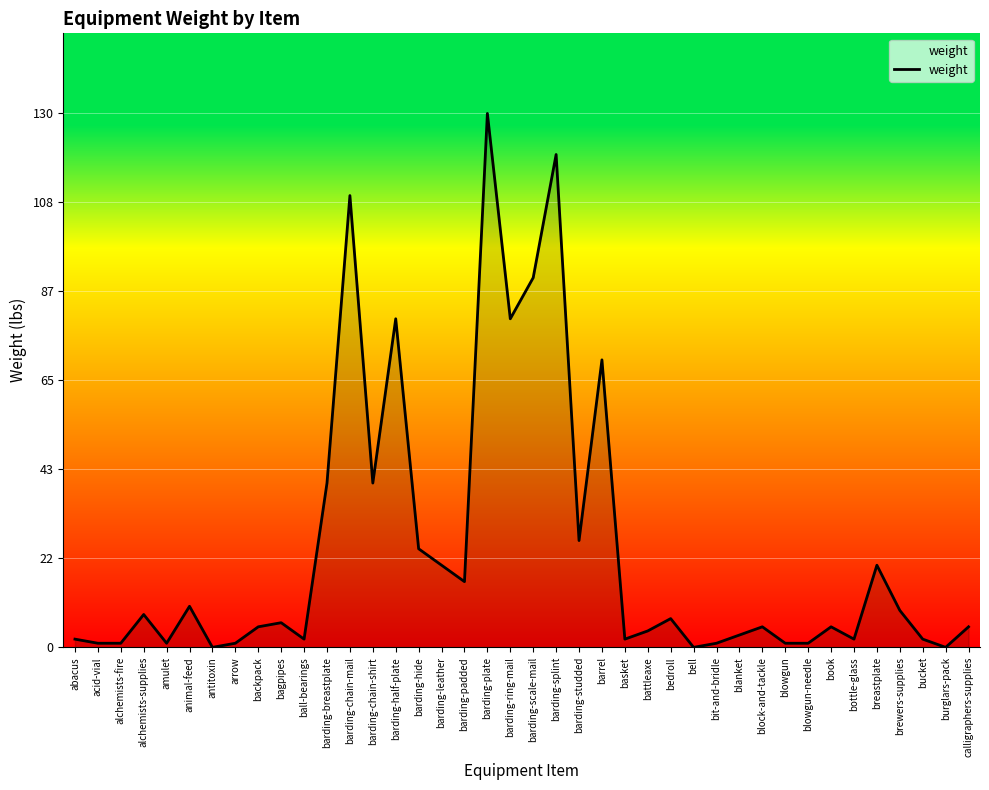

What is the difference between the values at burglars-pack and bagpipes?

6